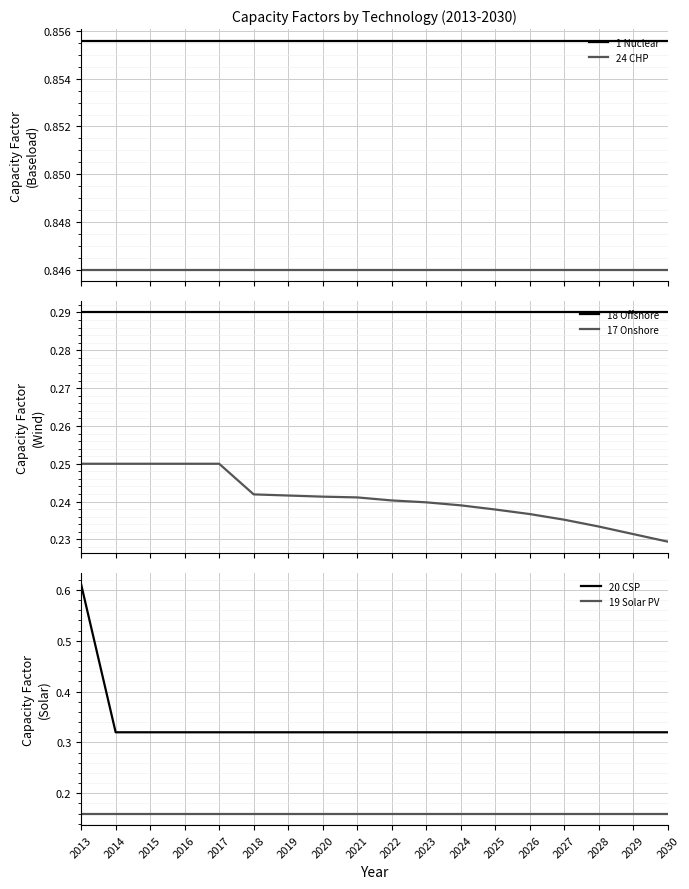

The value of 24 CHP at 2017 is 0.3. True or false?

False